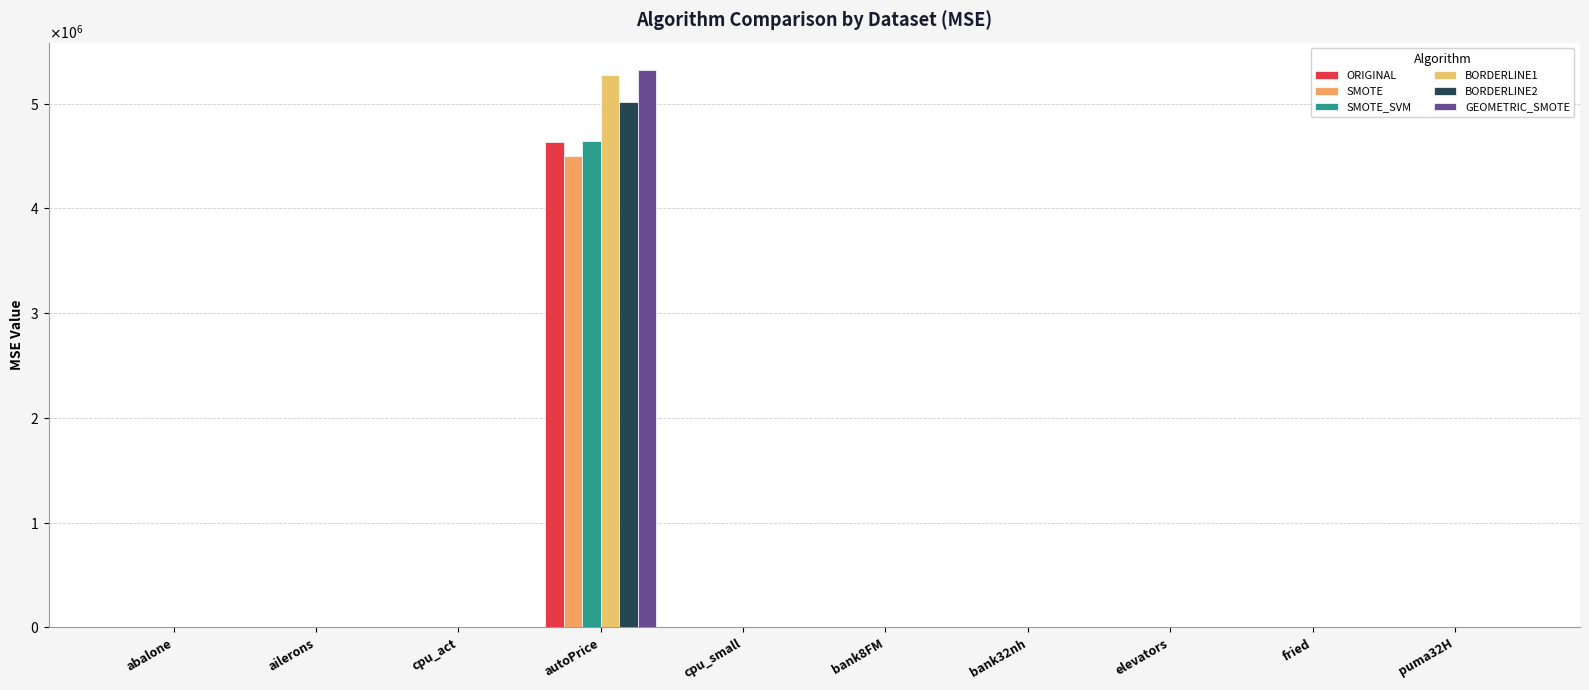

Which series has the largest total across all categories?

GEOMETRIC_SMOTE